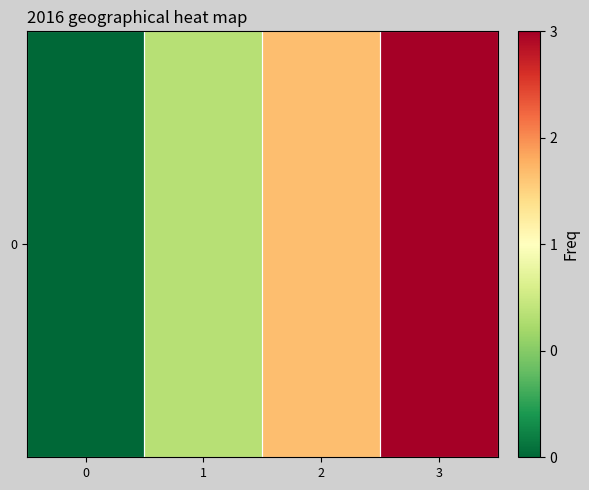

Which has a higher value, 1 or 0?

1